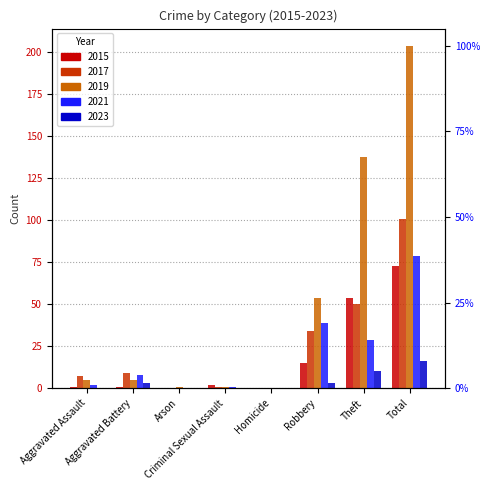

At which label does 2017 first exceed 9?

Robbery